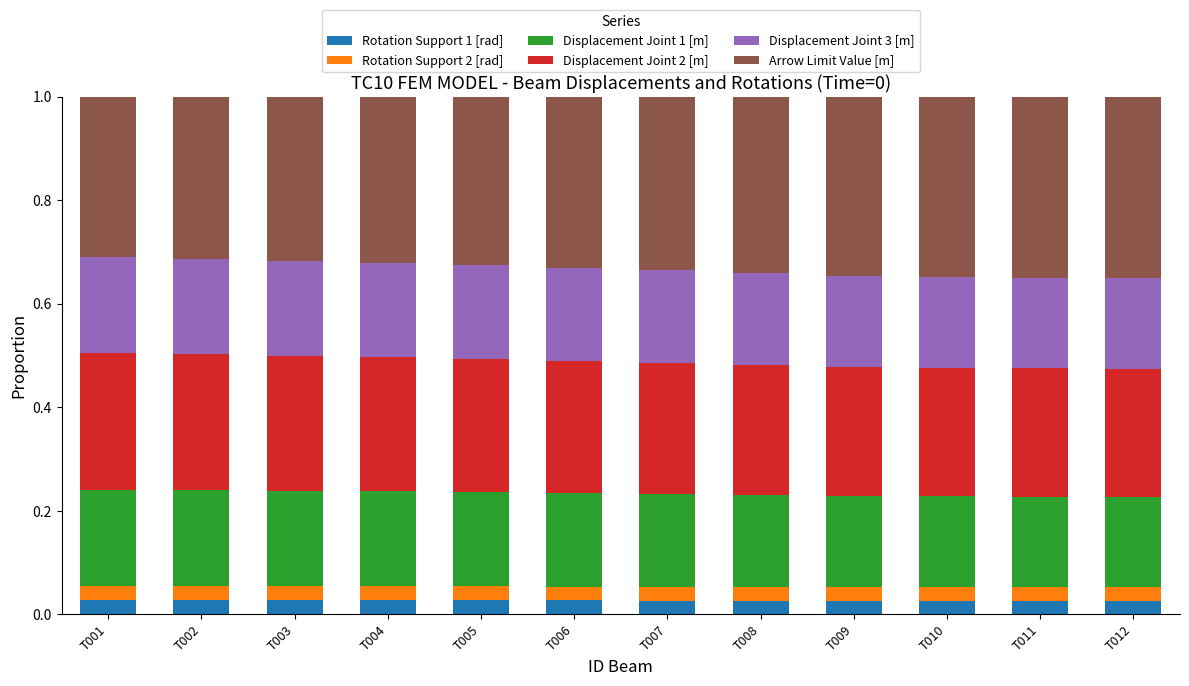

Does the chart contain stacked bars?

Yes